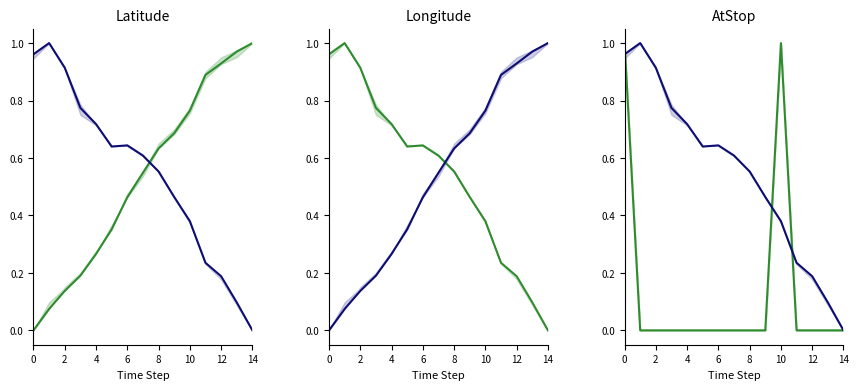

List the series in order of their peak value, lowest first.

Series A, Series B